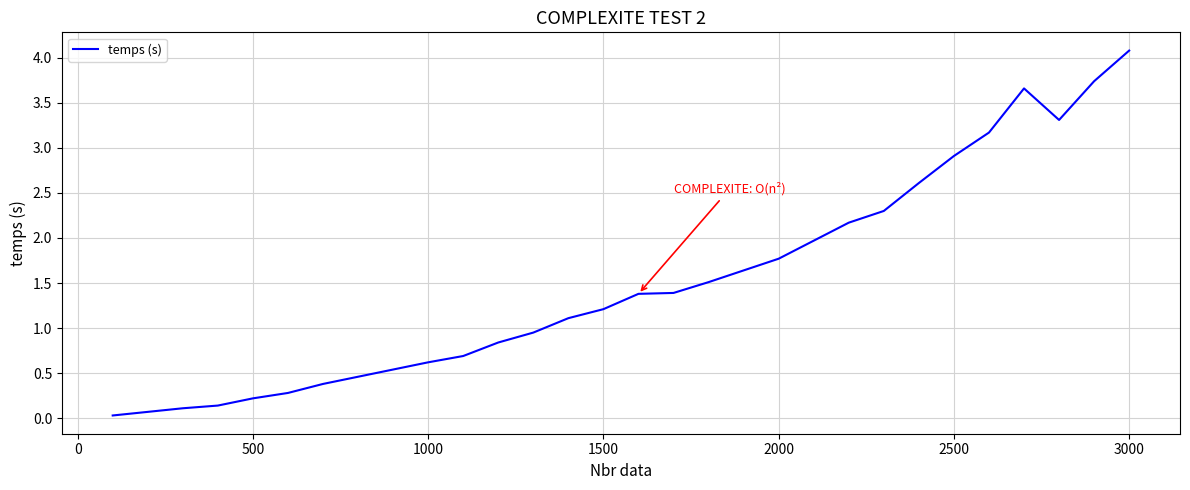

What is the maximum value shown in the chart?

4.1